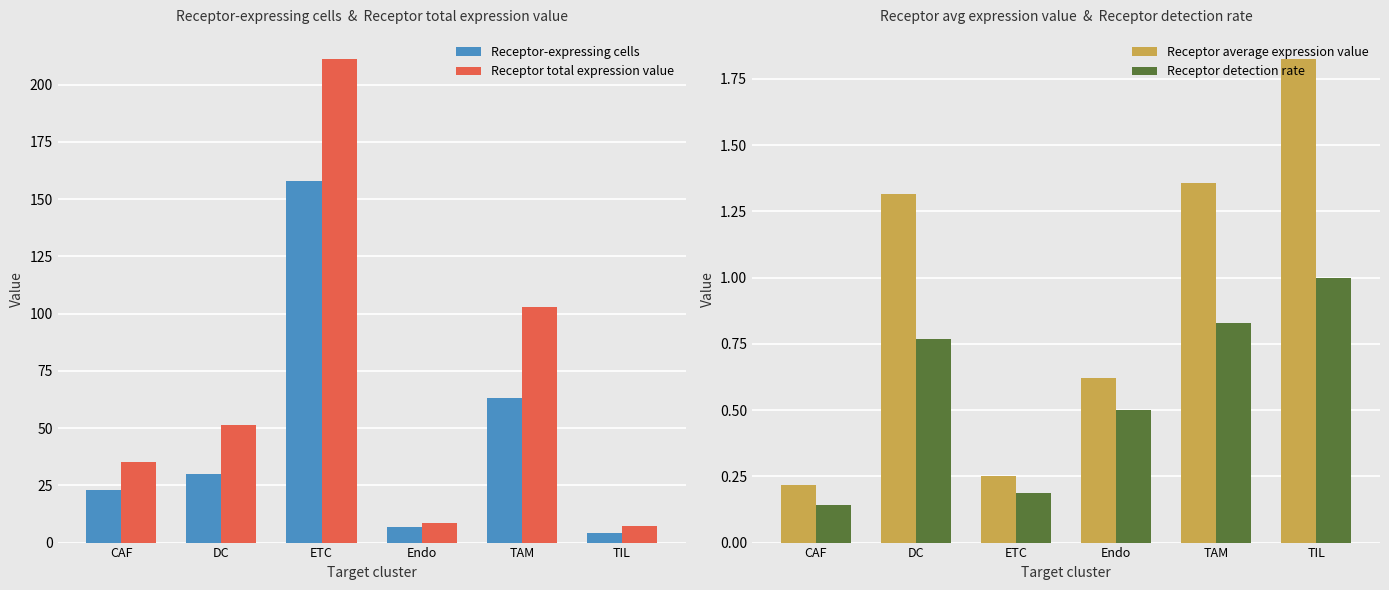

What is the approximate value of Receptor detection rate at DC?

0.8